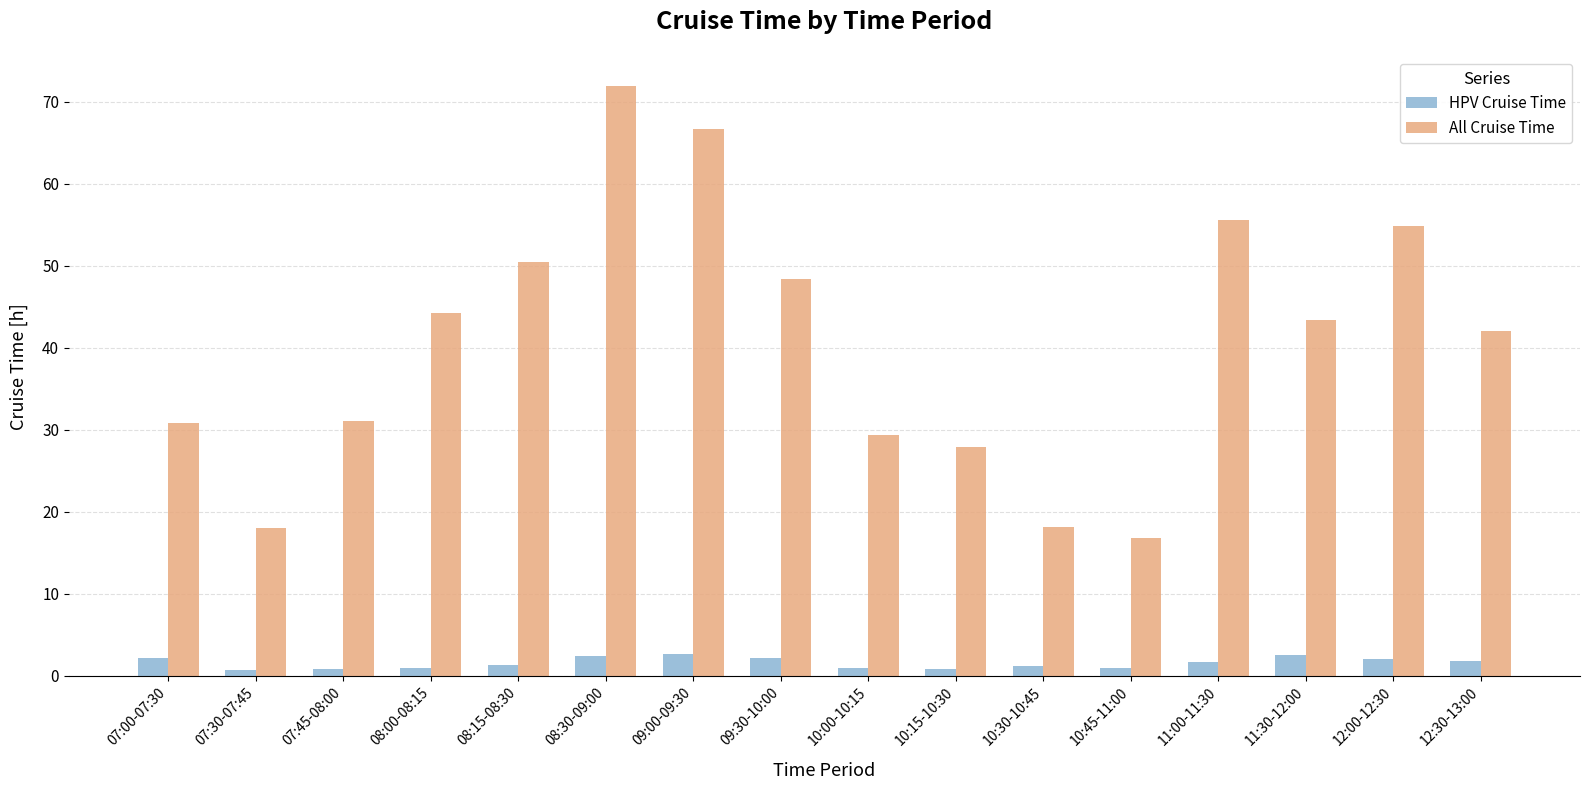

What is the label of the 13th bar from the right?

08:00-08:15